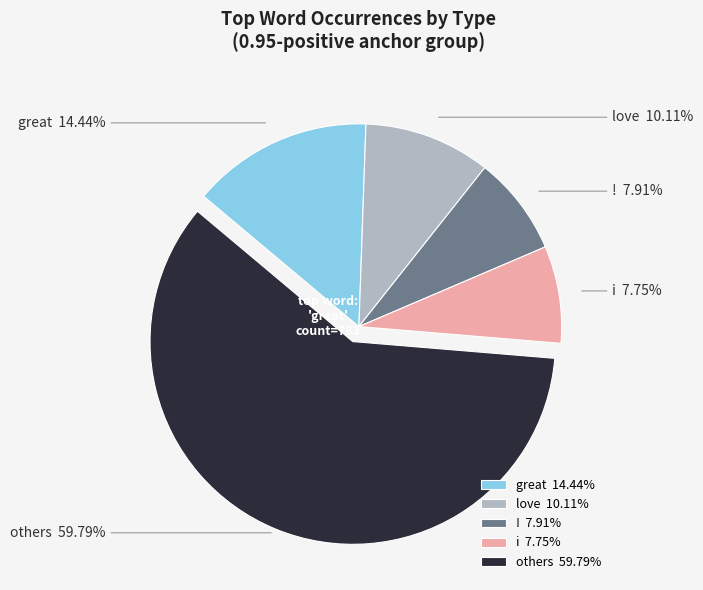

Which has a higher value, great or others?

others